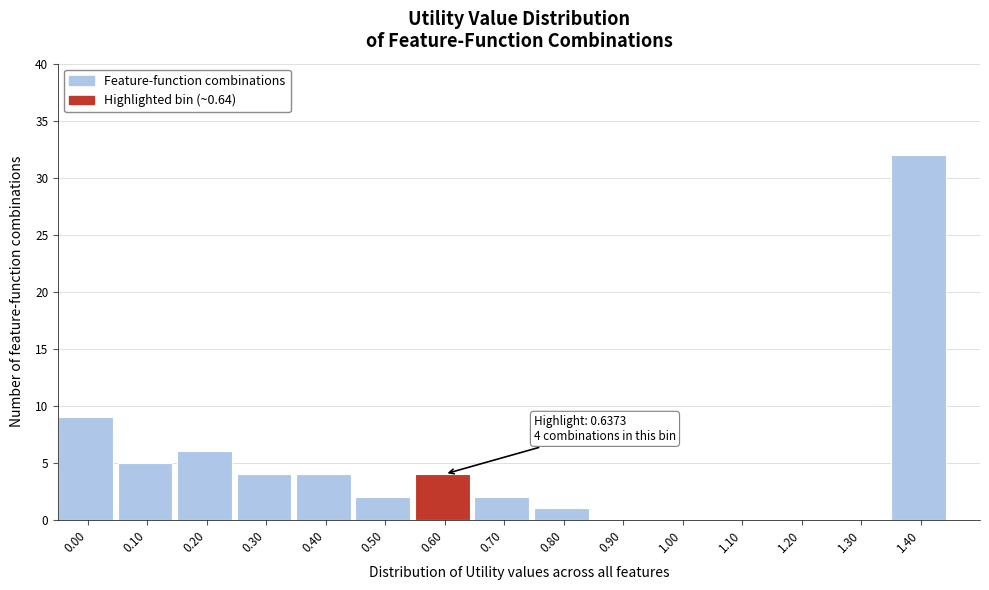

Reading left to right, extract all data points from this chart.

0.00=9	0.10=5	0.20=6	0.30=4	0.40=4	0.50=2	0.60=4	0.70=2	0.80=1	0.90=0	1.00=0	1.10=0	1.20=0	1.30=0	1.40=32